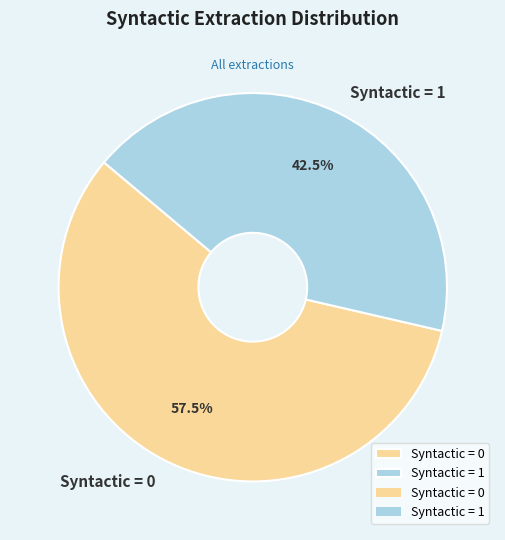

Rank the categories by value from lowest to highest.

Syntactic = 1, Syntactic = 0